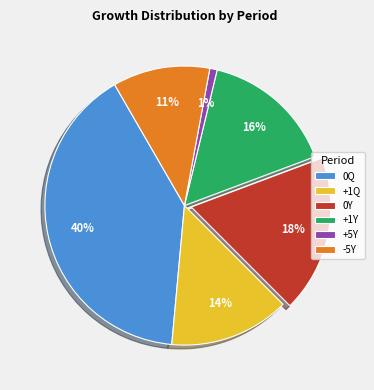

Is it true that +1Q is 14% of the pie?

True